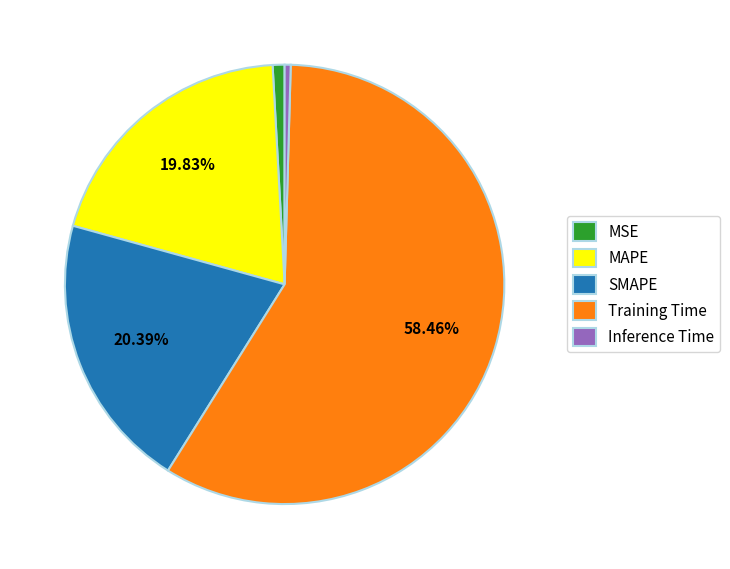

Which slice is the largest?

Training Time